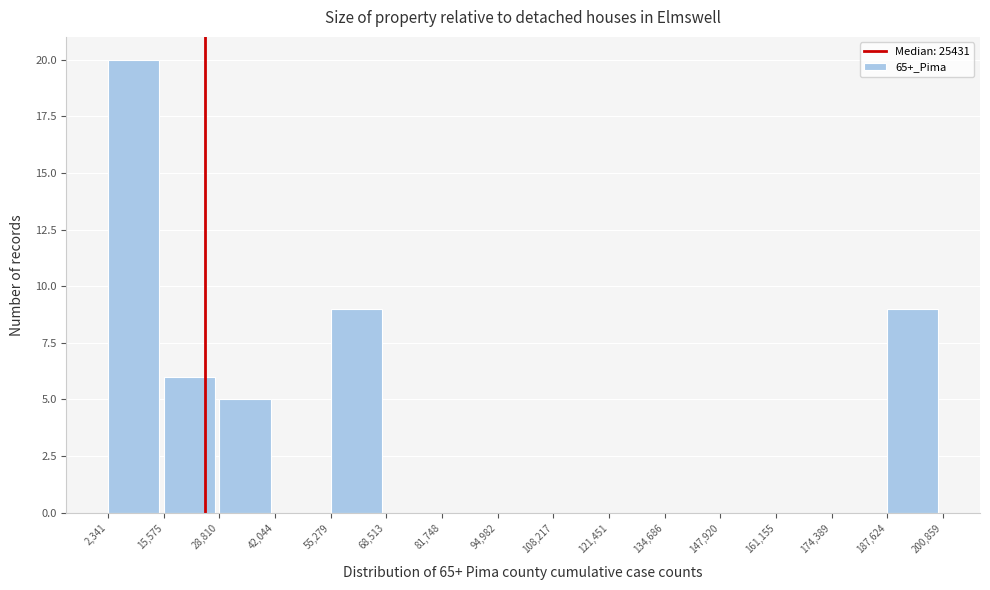

How tall is the bar that spans 15,575 to 28,810 on the x-axis? The values are not printed on the chart, so give them approximately, as read against the axis.

6